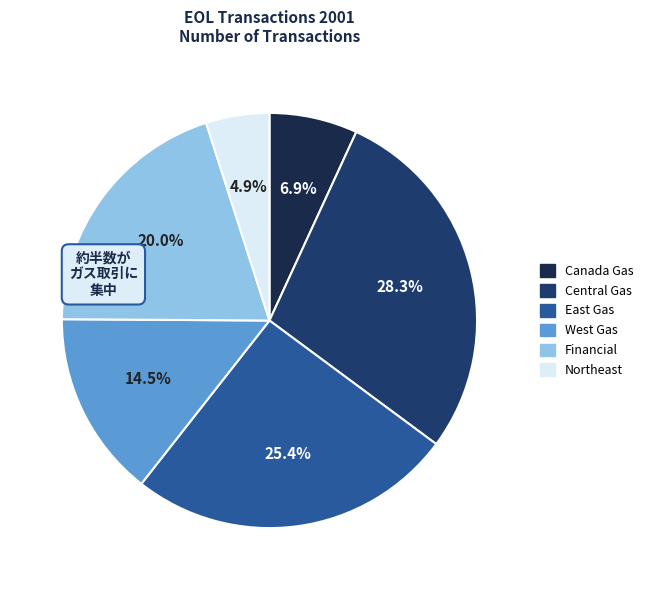

Is there any slice that represents more than half of the pie?

No